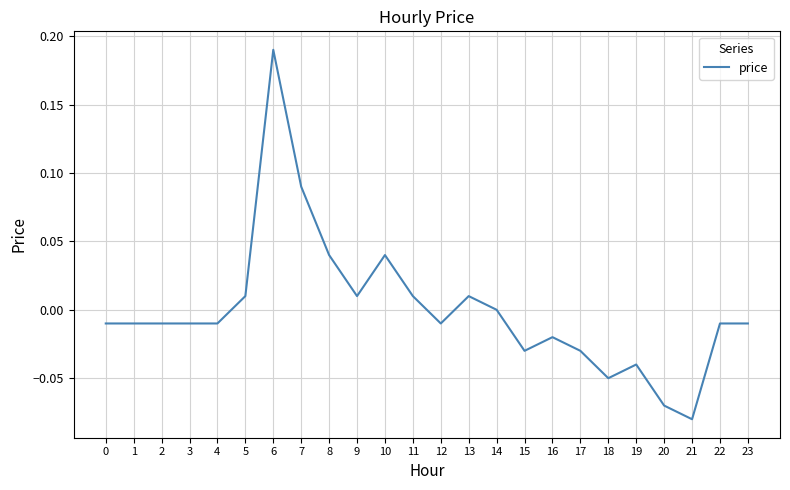

True or false: the data shows -0.0 at 22.

True